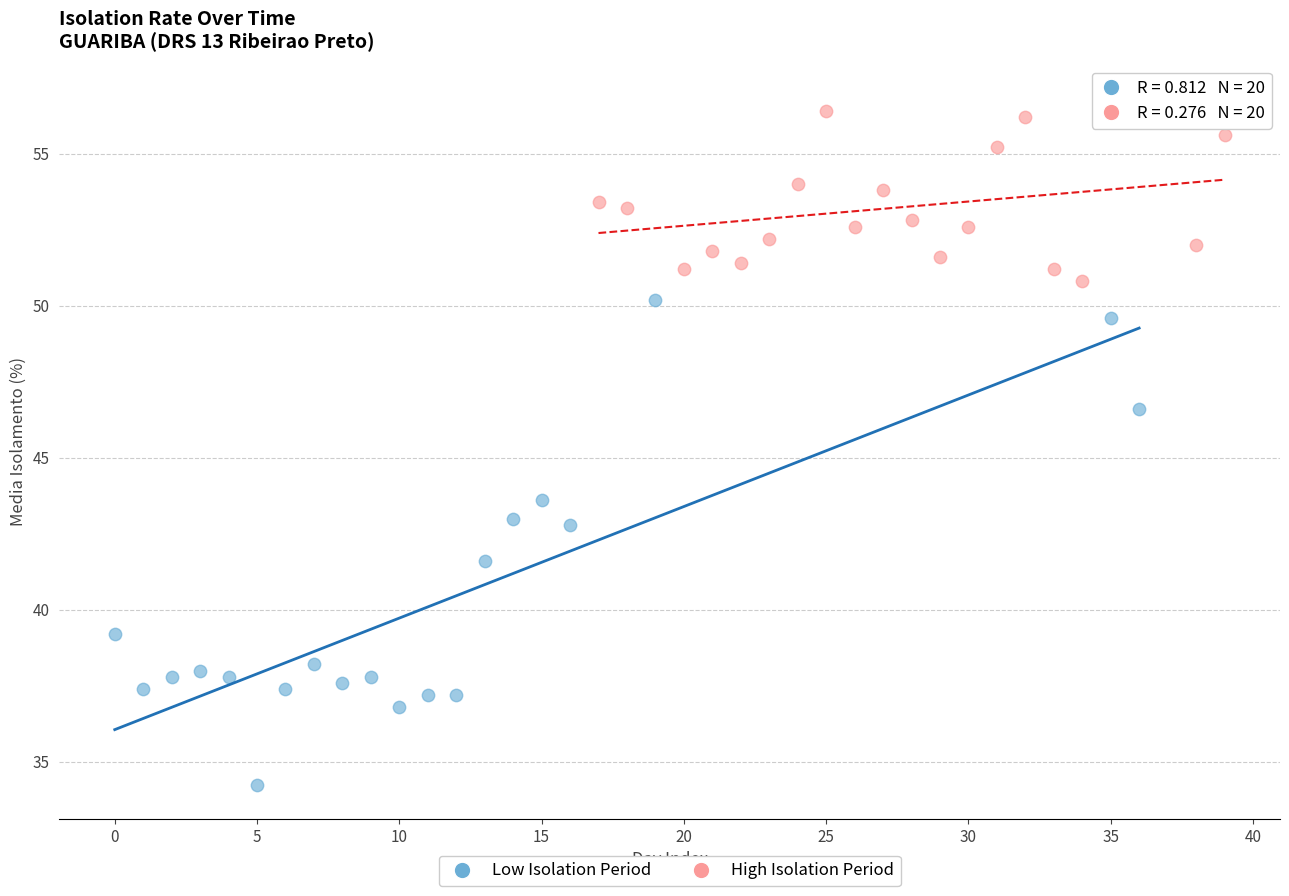

Which series has the largest Y range (max minus min)?

Low Isolation Period